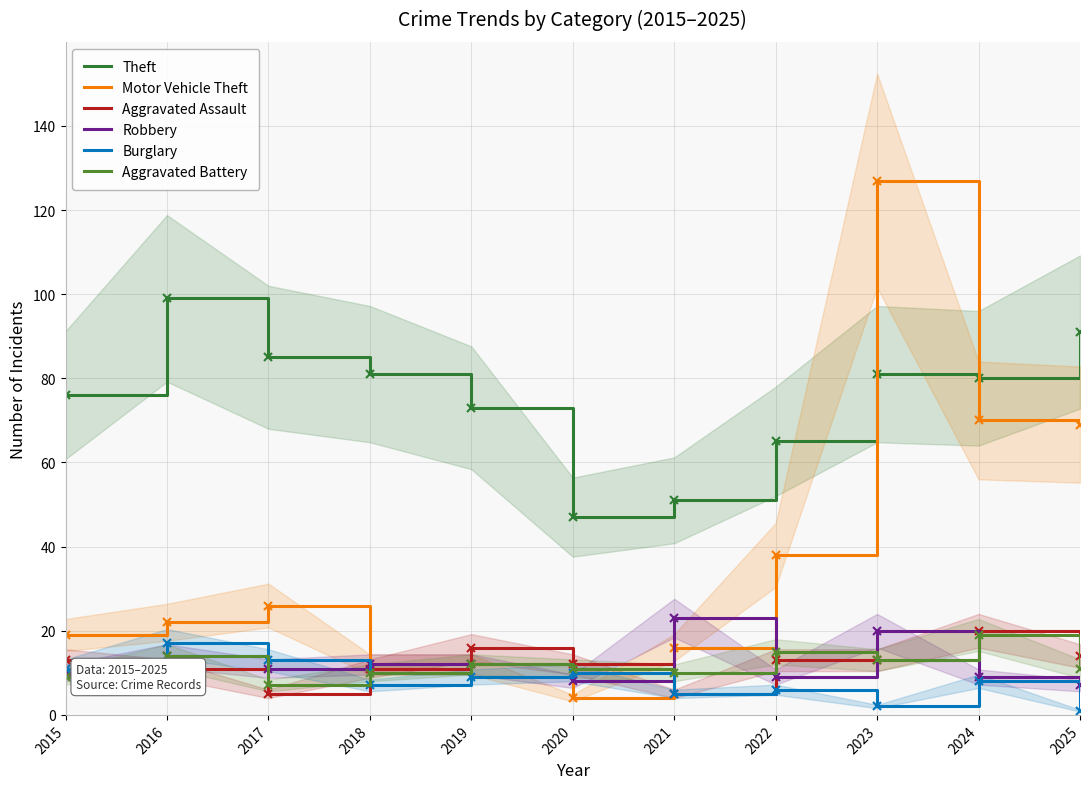

Which has a higher value, 2015 or 2022?

2015